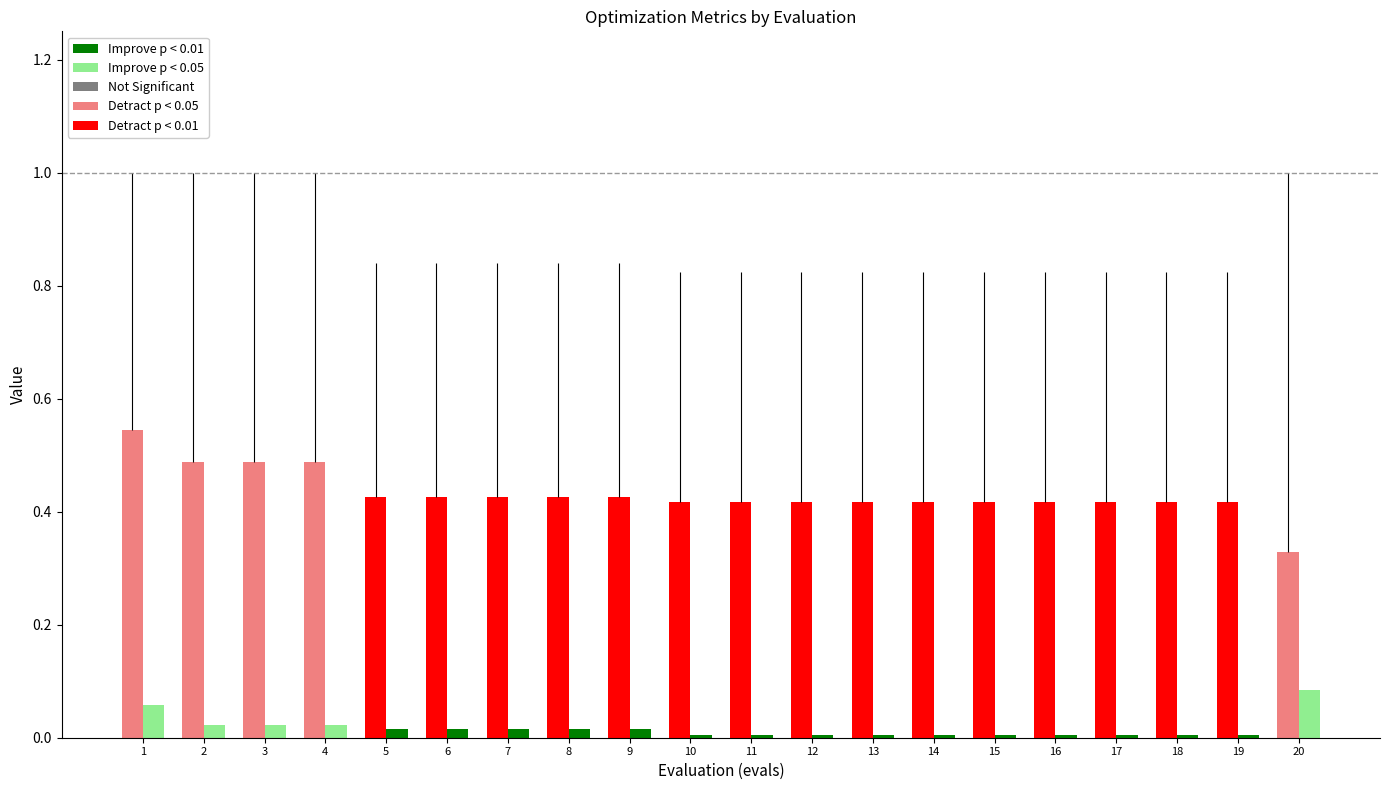

What is the spread (max minus min) of values at 1?

0.5